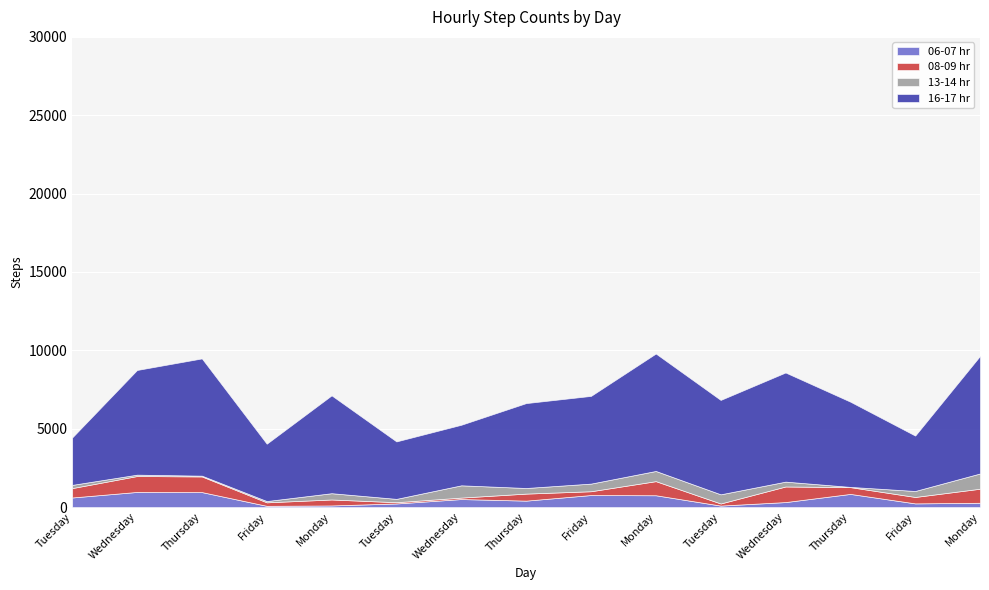

Is the value of 08-09 hr at Thursday greater than the value of 13-14 hr at Tuesday?

Yes